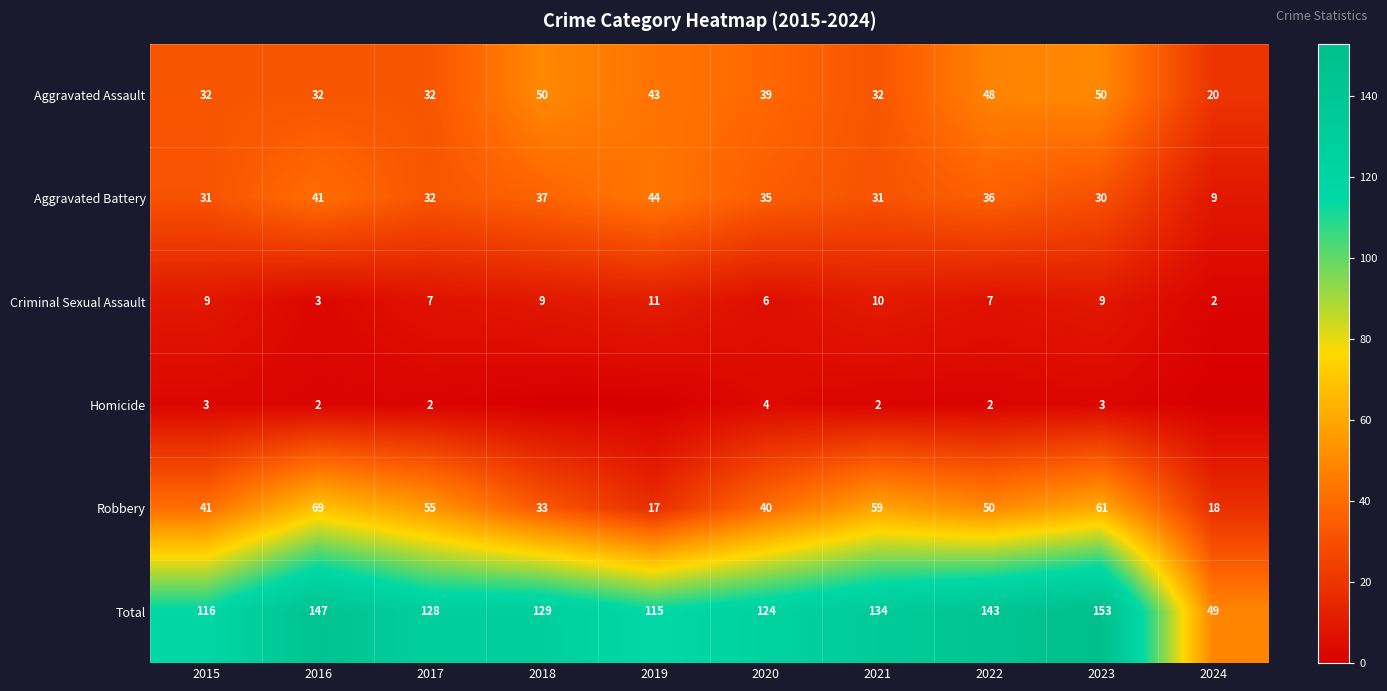

The value of Robbery at 2018 is 17. True or false?

False